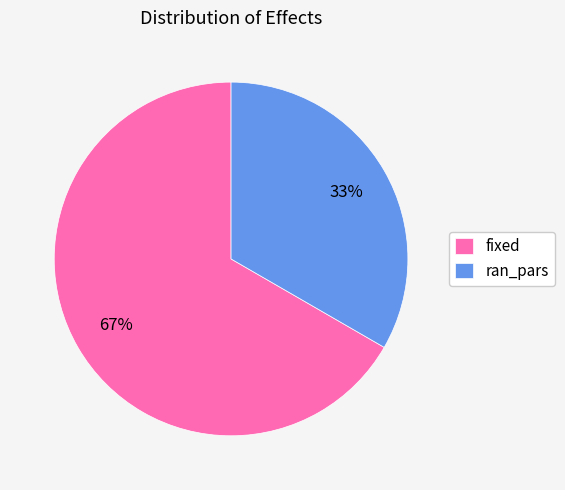

Rank the categories by value from lowest to highest.

ran_pars, fixed